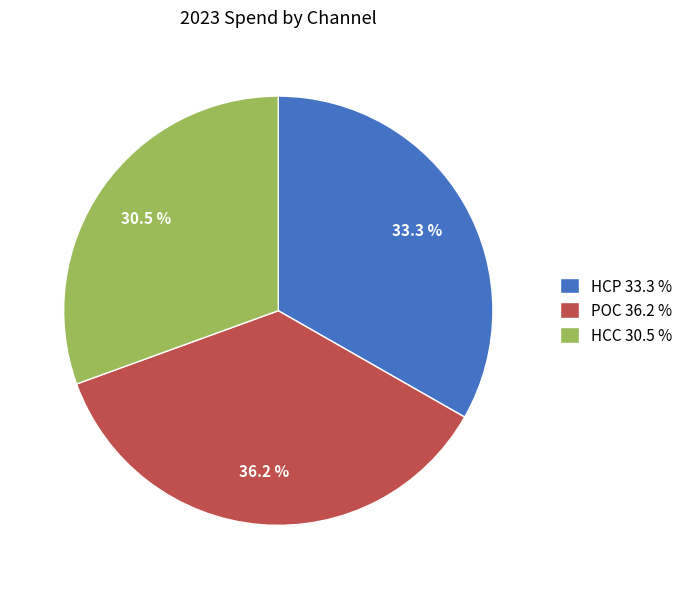

What portion of the pie excludes HCC 30.5 %?

69.5%